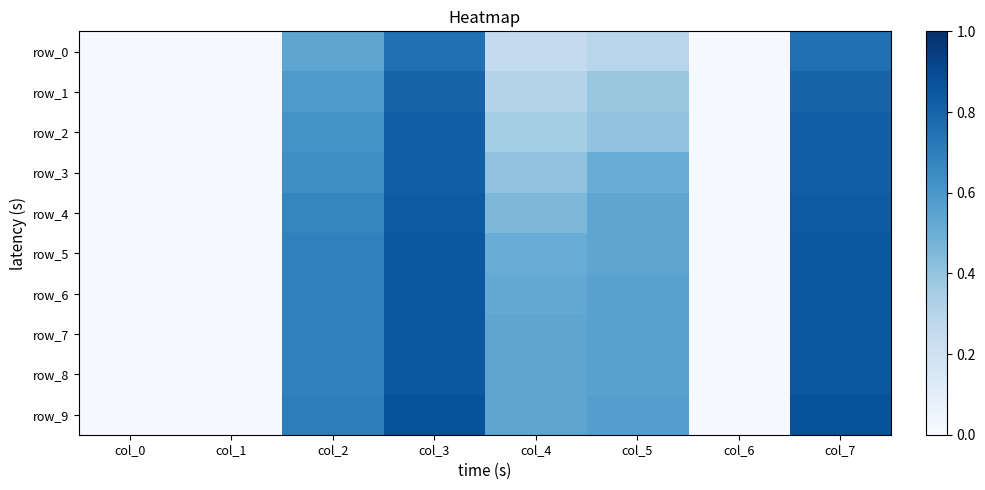

Between col_4 and col_2, which is larger?

col_2